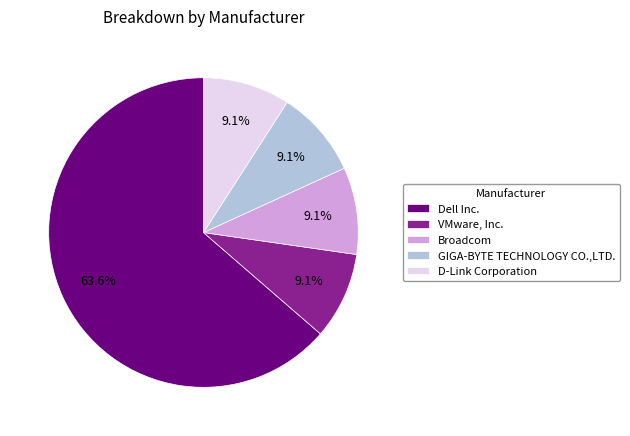

How many slices are in this pie chart?

5